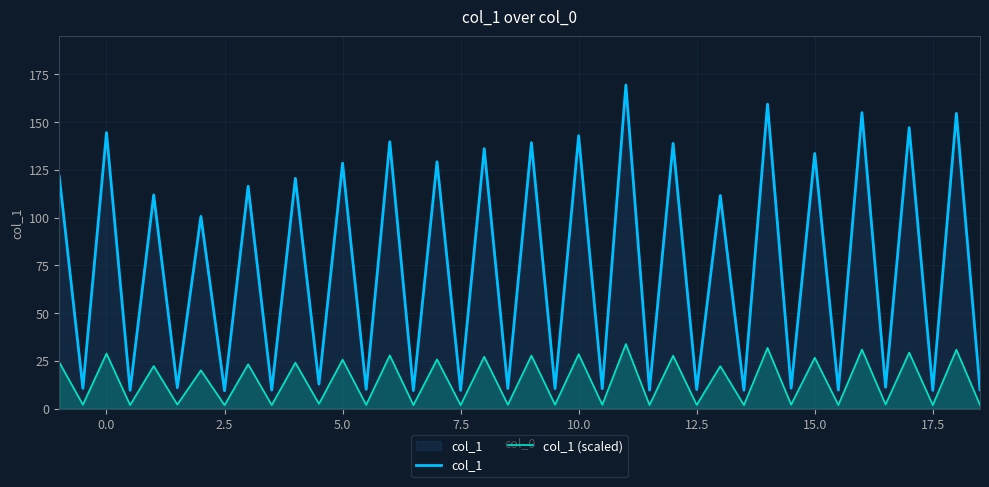

True or false: col_1 and col_1 (scaled) intersect in this chart.

False